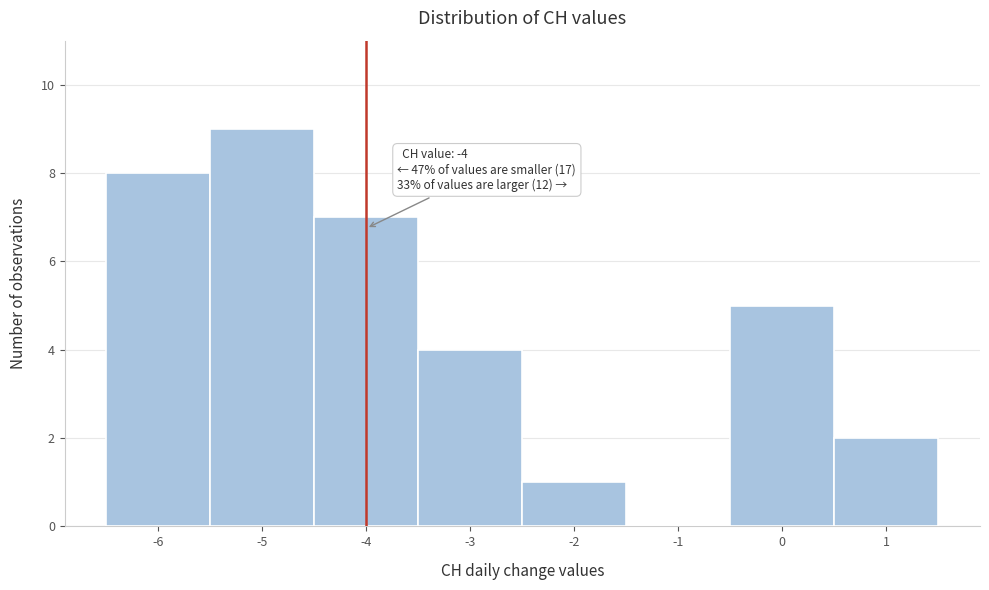

Which range on the x-axis has the tallest bar?

-5.5 to -4.5